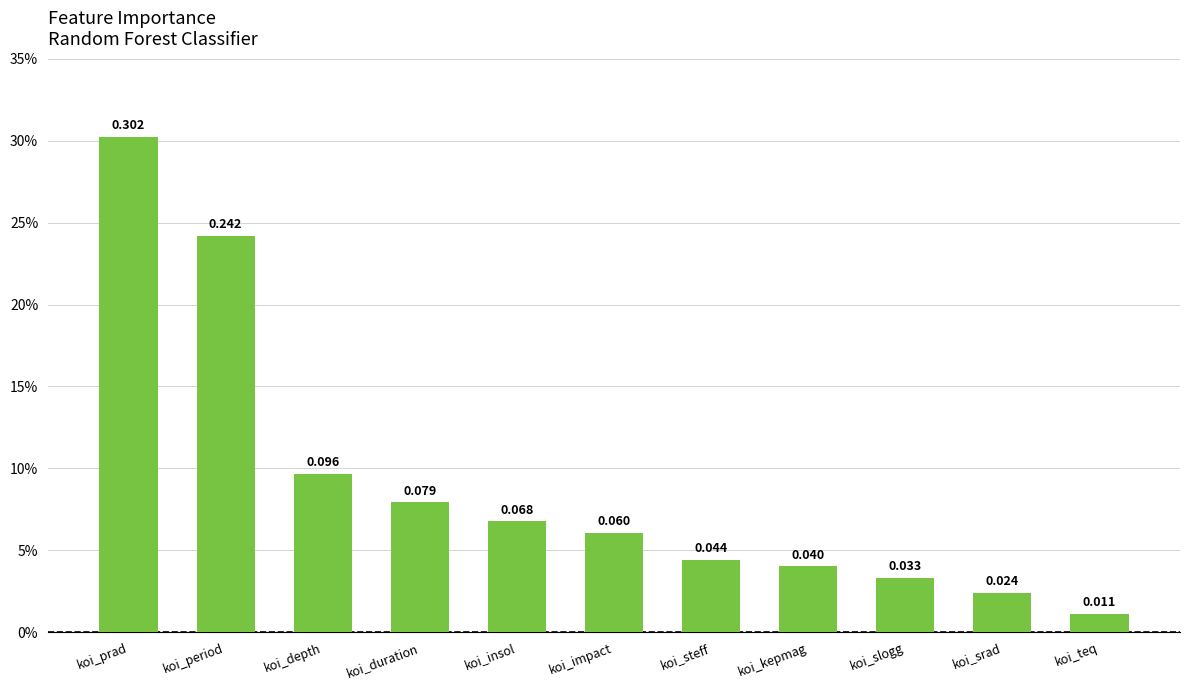

Are the bars horizontal?

No